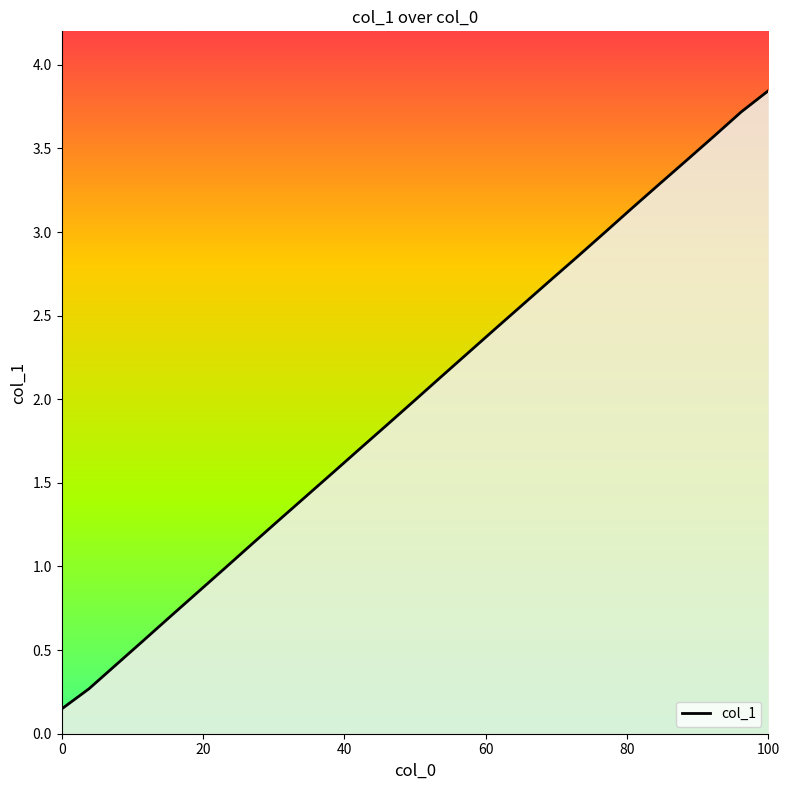

What is the change in value from 19 to 24?

+0.7